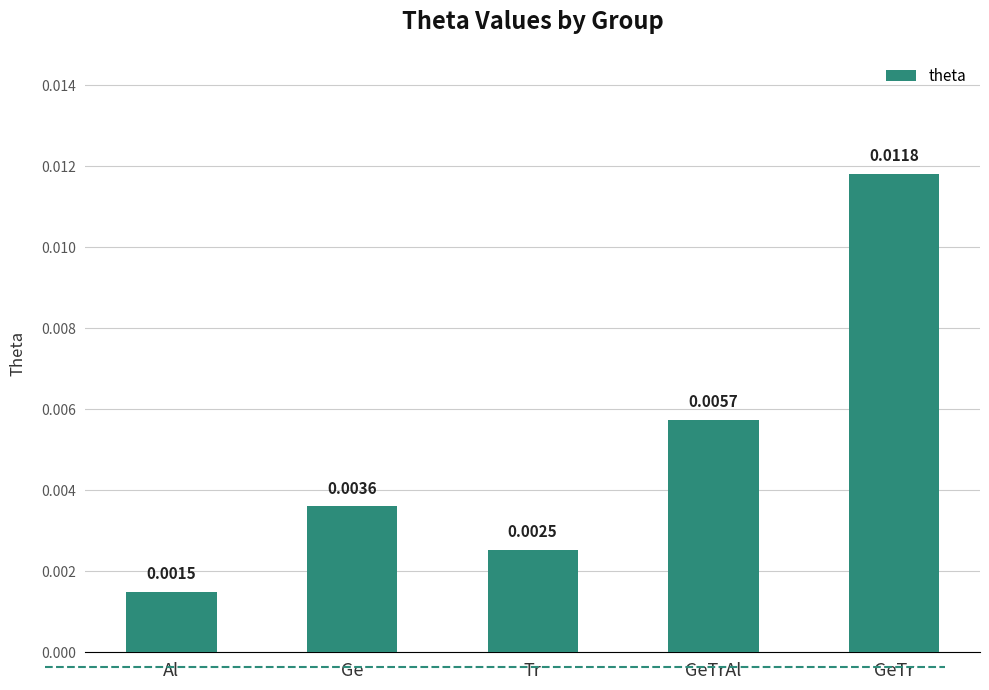

How many bars are there in total?

5